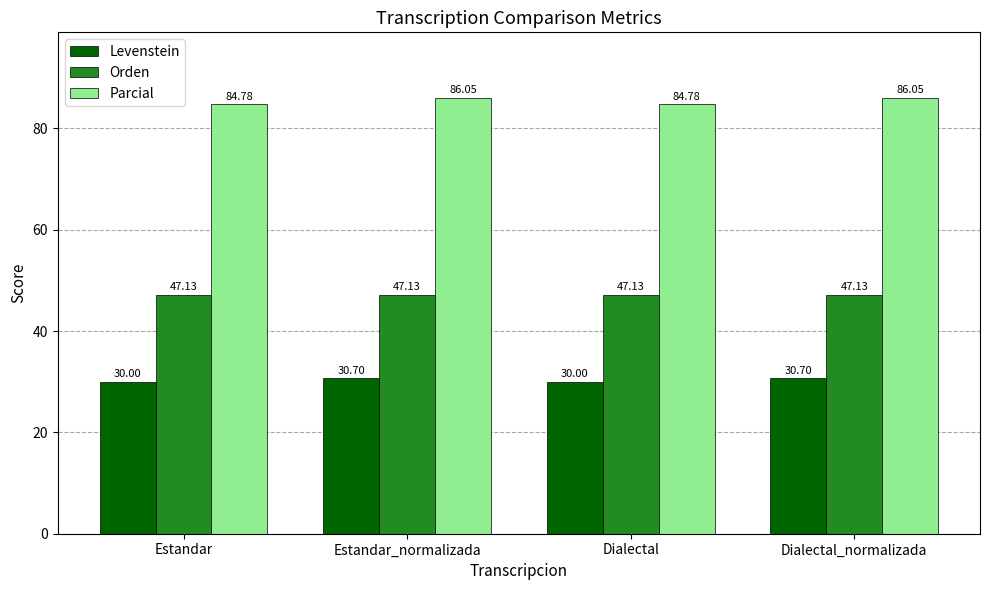

List the series in order of their overall mean, highest first.

Parcial, Orden, Levenstein